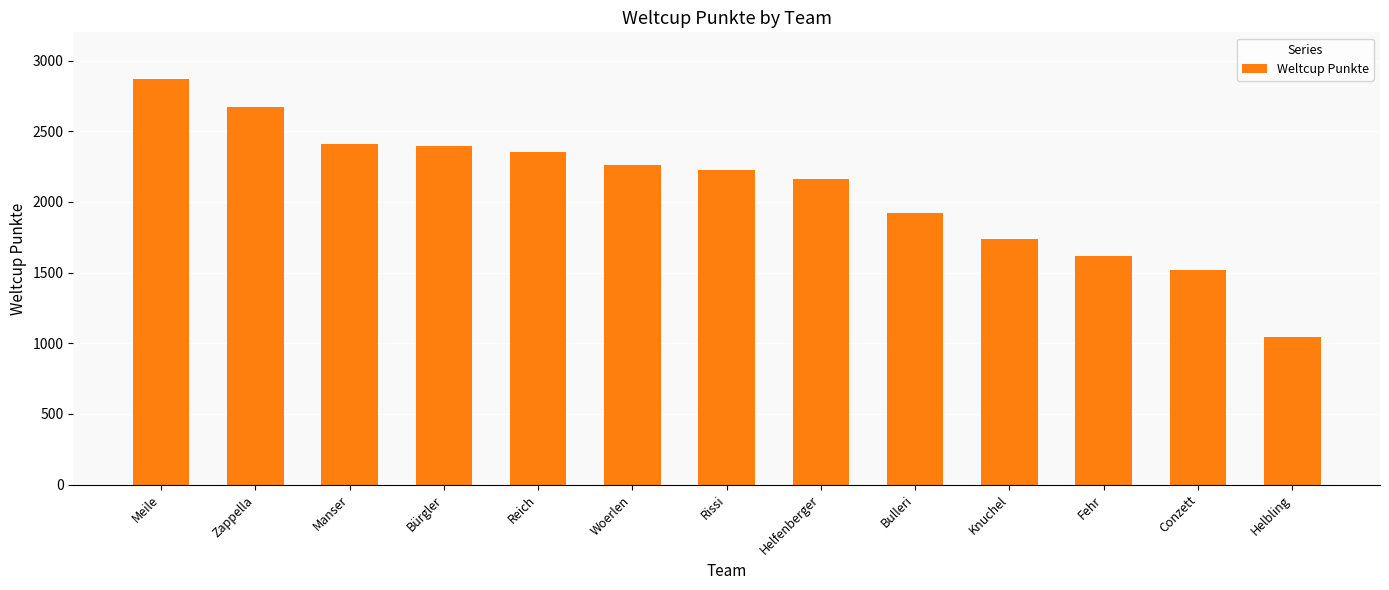

What is the average value?

2092